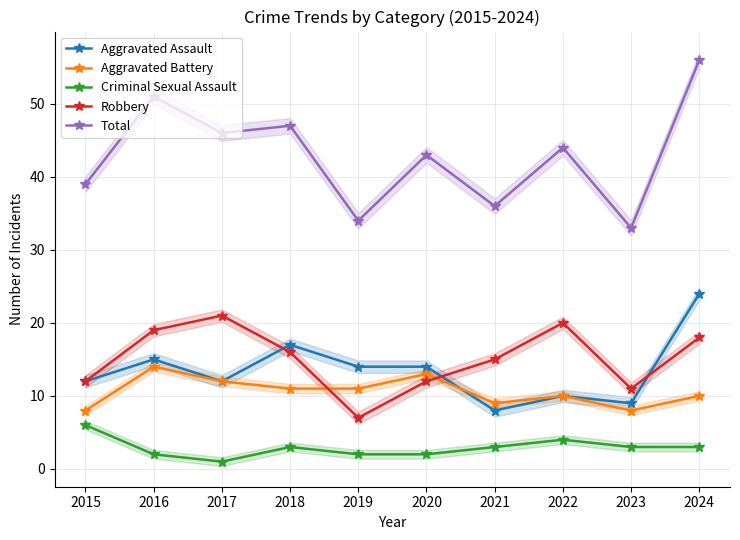

At which label does Criminal Sexual Assault first exceed 3?

2015